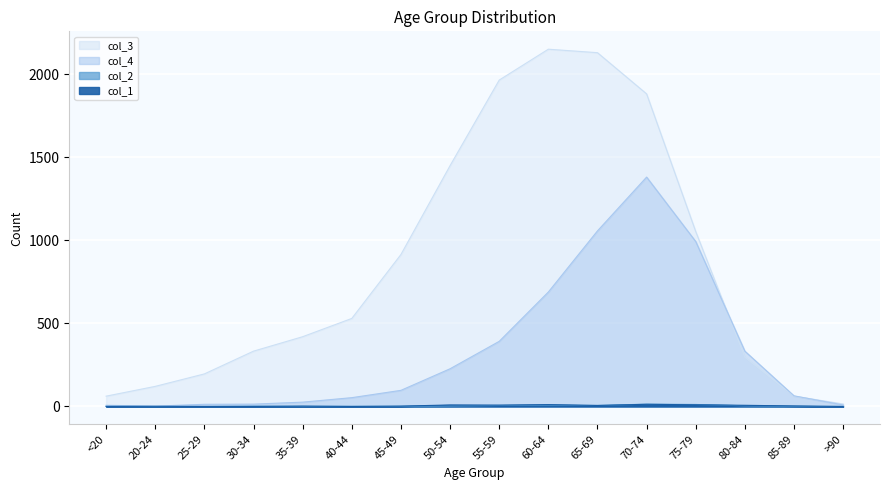

Where is col_3 nearest to the value 1083?

75-79